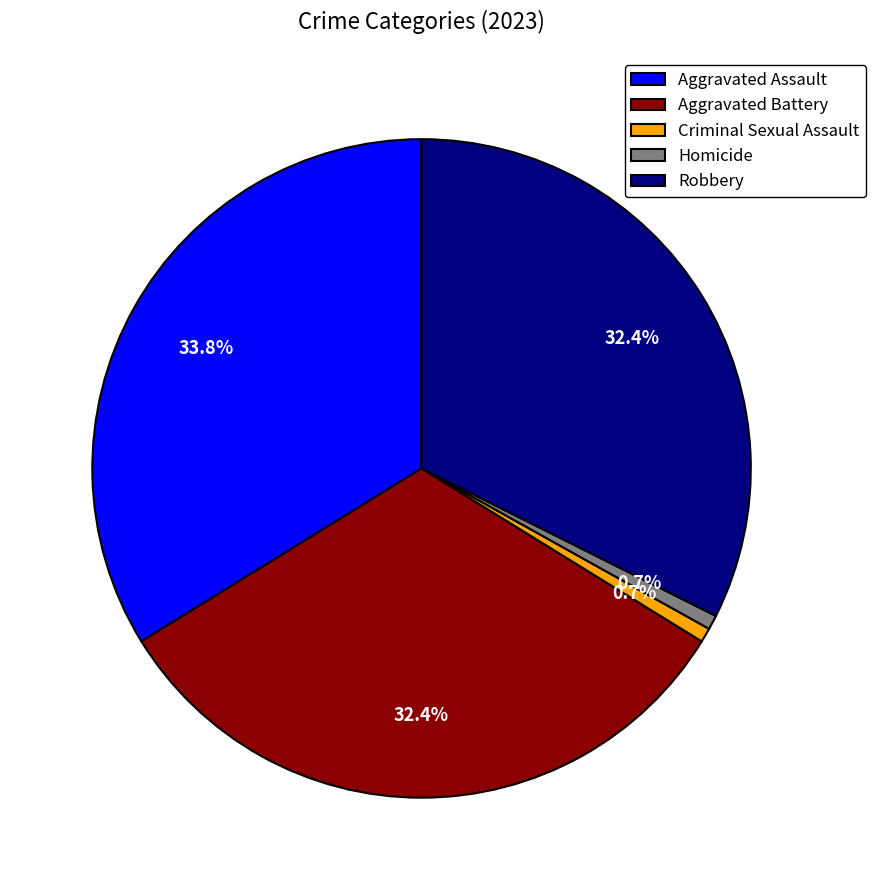

Which category has the biggest portion of the pie?

Aggravated Assault